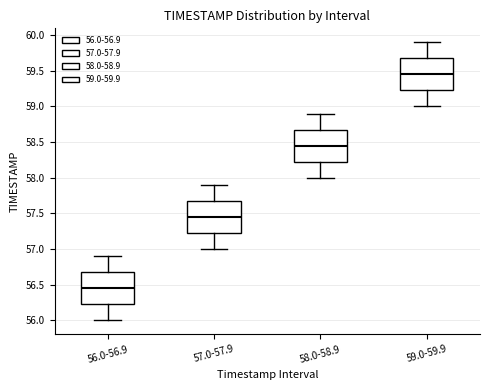

Where is the upper edge of the box for 59.0-59.9 on the y-axis? The values are not printed on the chart, so give them approximately, as read against the axis.

59.70